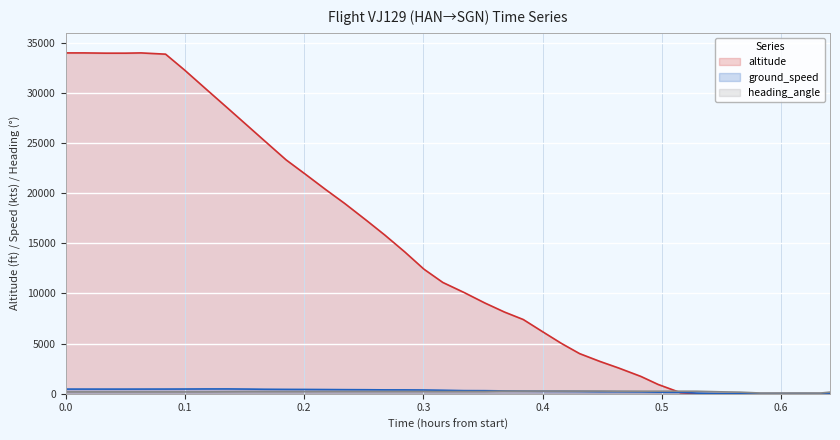

In altitude, how many points are higher than both neighbors (excluding endpoints)?

2